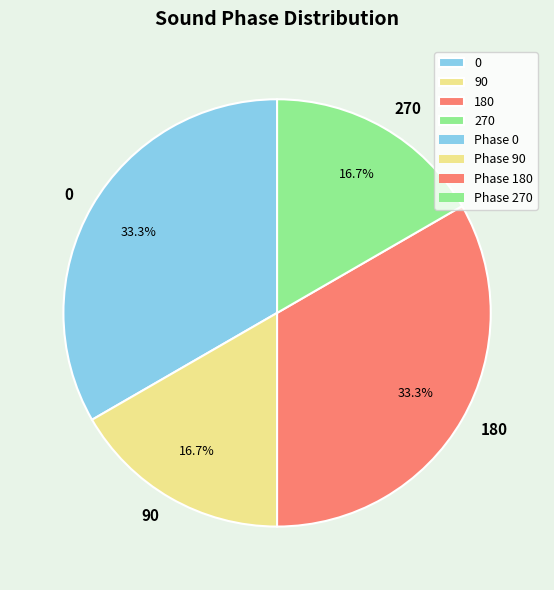

Combined, do 0 and 180 account for over 50%?

Yes